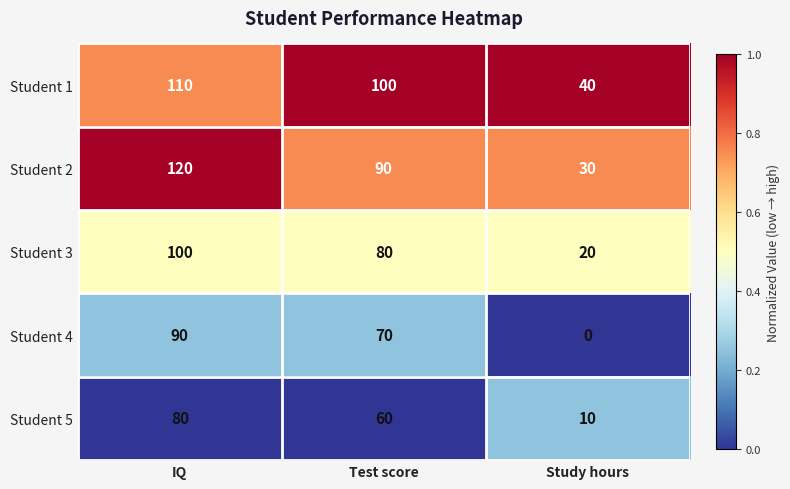

What is the spread (max minus min) of values at IQ?

40